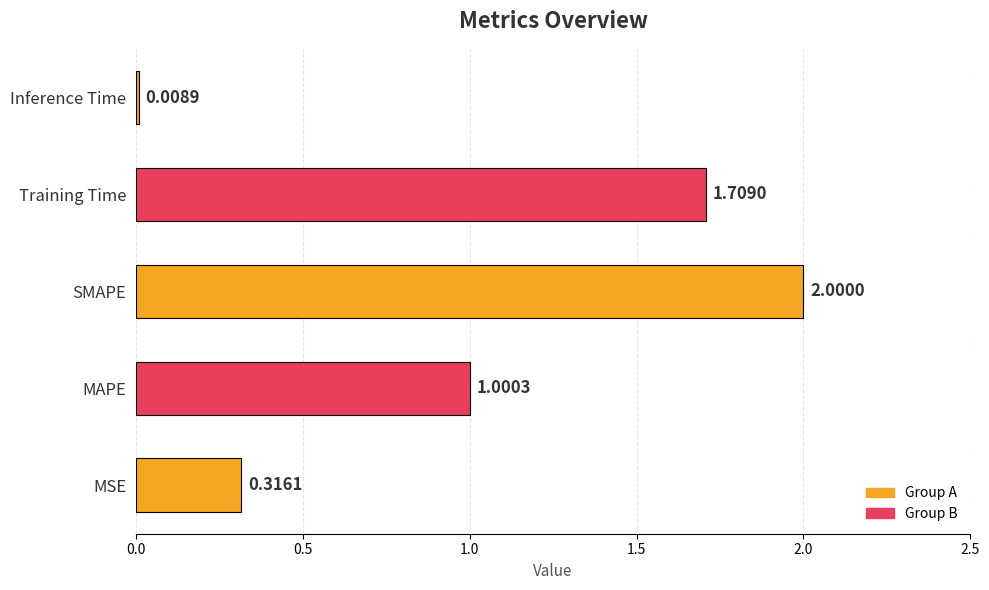

Which category has the highest value across all series?

SMAPE